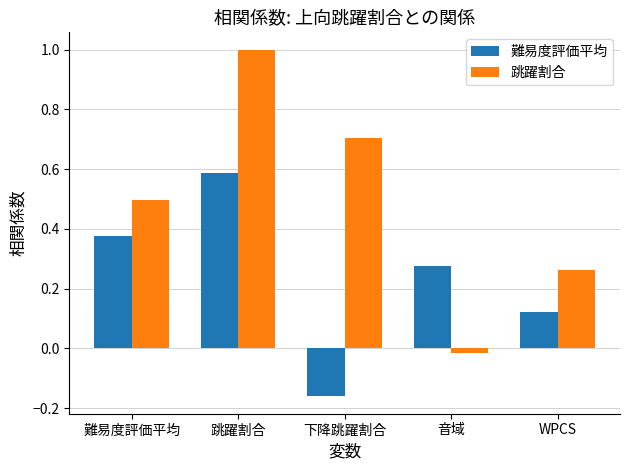

Count the number of data series in this chart.

2